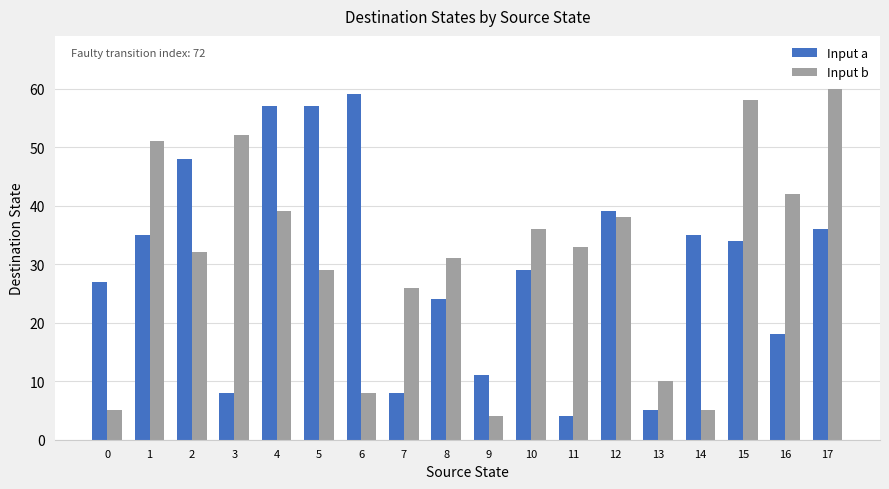

What is the sum of all Input a values?

534